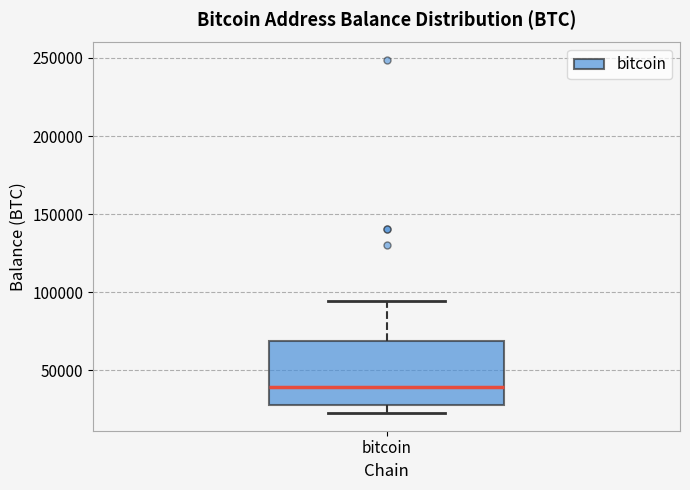

Where is the upper edge of the box for bitcoin on the y-axis? The values are not printed on the chart, so give them approximately, as read against the axis.

70000